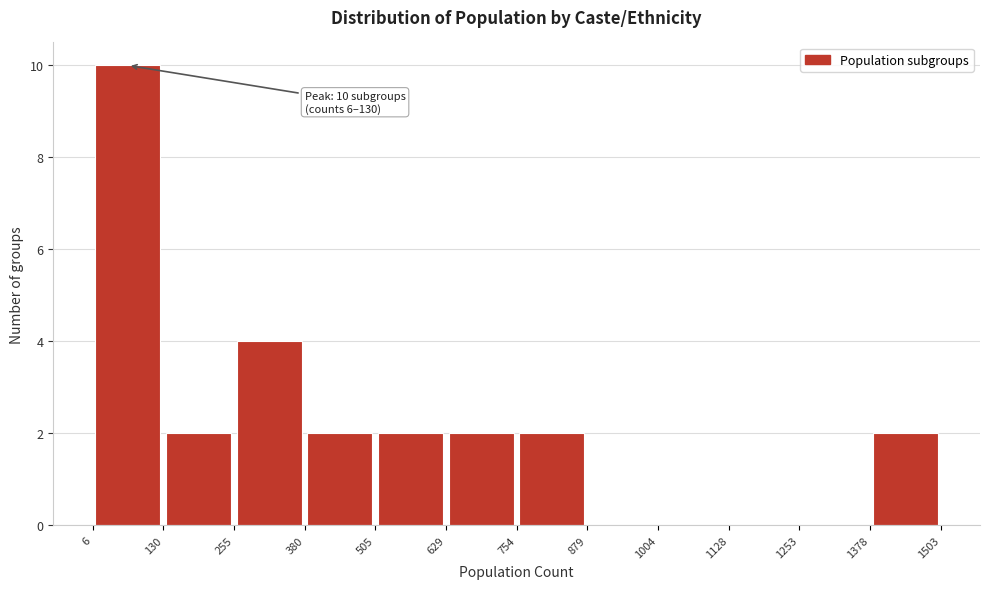

Over which range of the x-axis is the bar tallest?

6 to 130